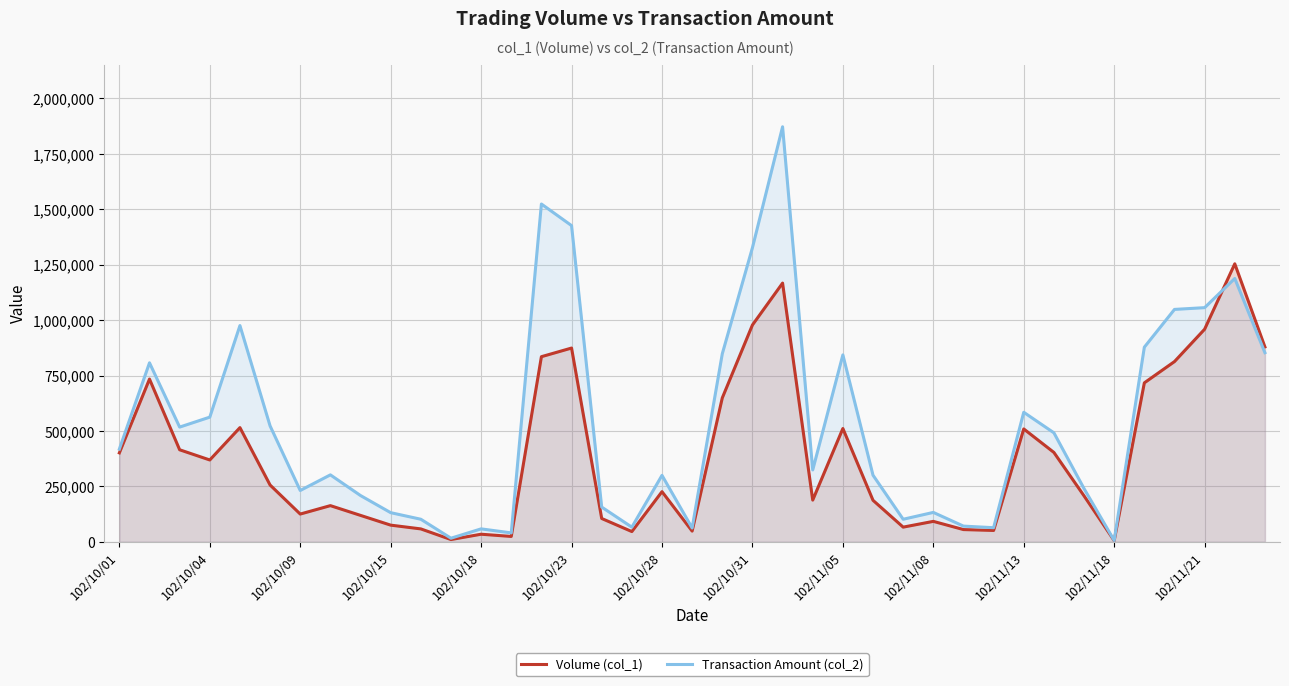

What is the sum of all Transaction Amount (col_2) values?

20653630